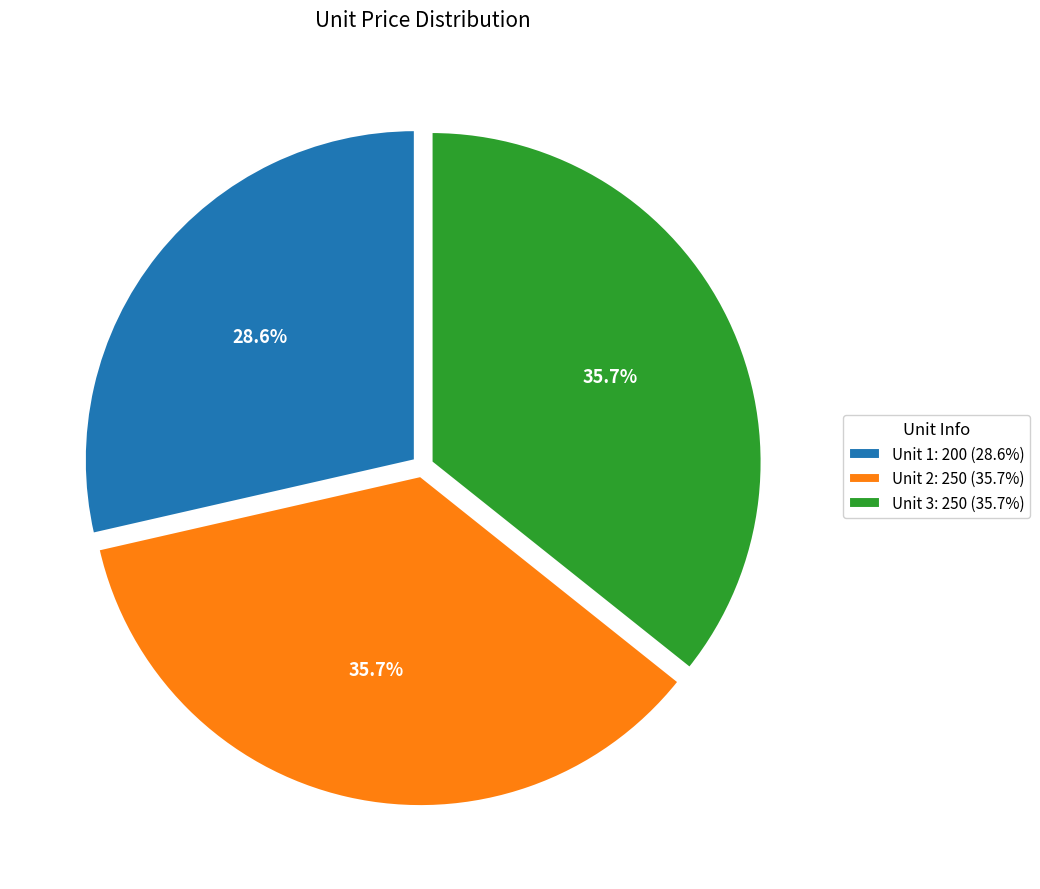

What portion of the pie excludes Unit 1: 200 (28.6%)?

71.4%